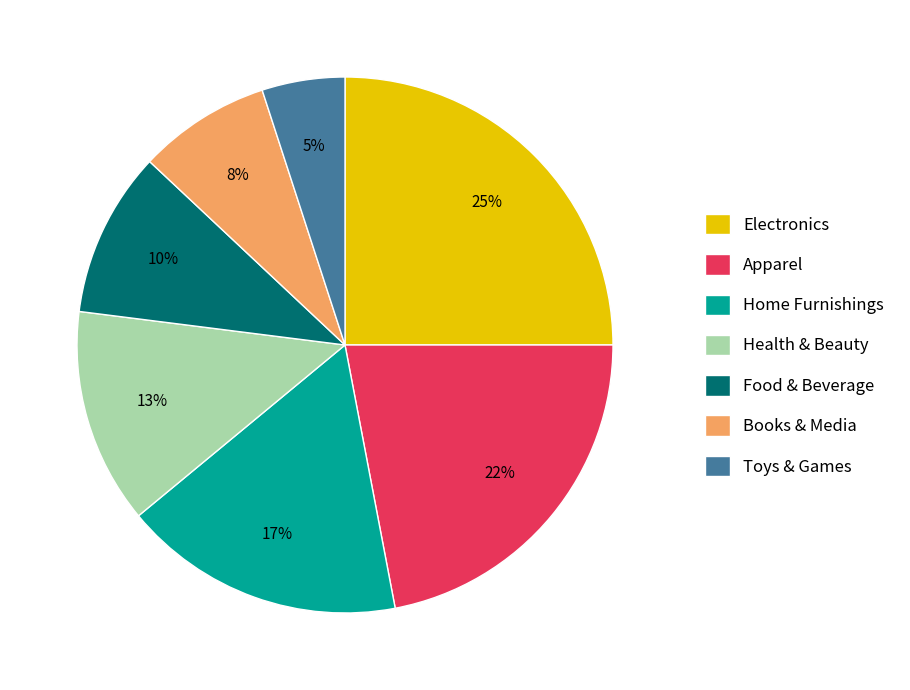

Is Toys & Games the majority of the pie?

No